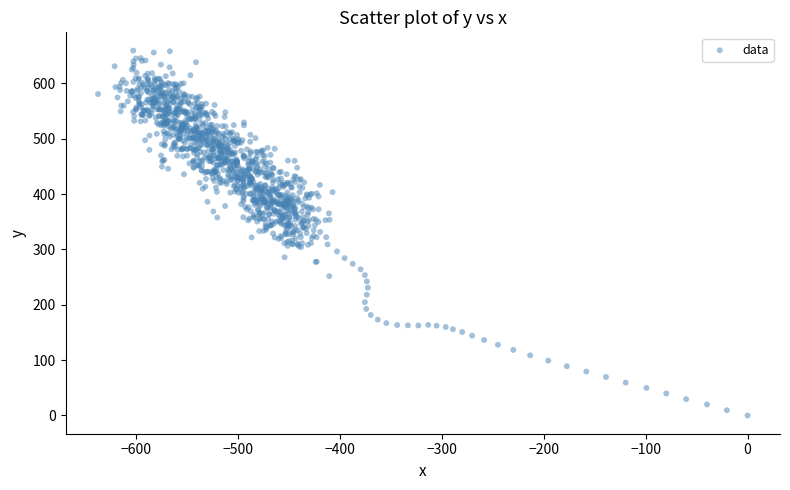

What is the range of X values (max minus min)?

637.7